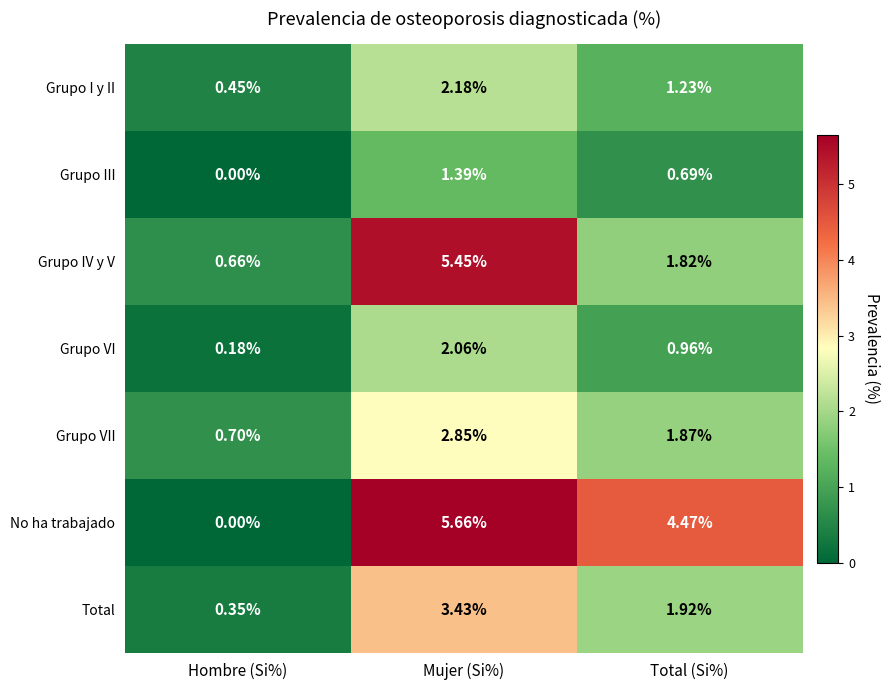

How many categories are shown in the chart?

3